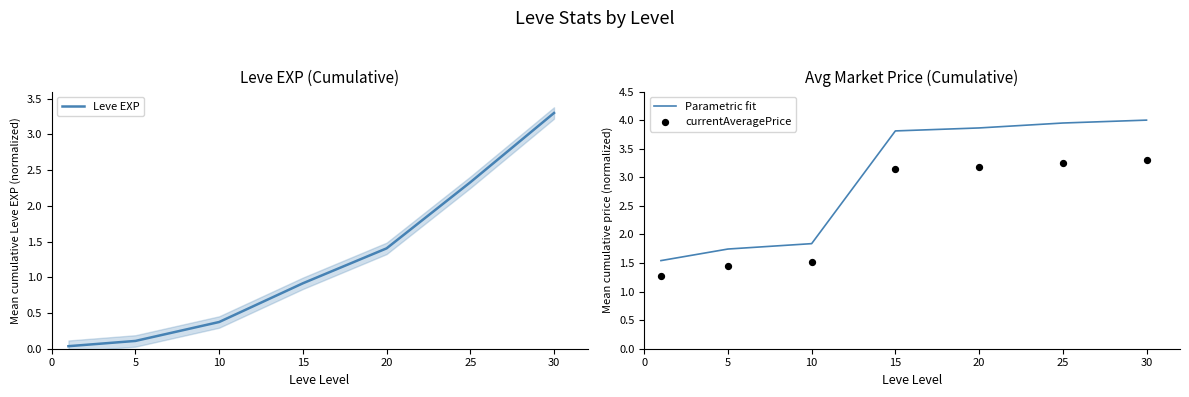

At which category is the sum across all series the highest?

30